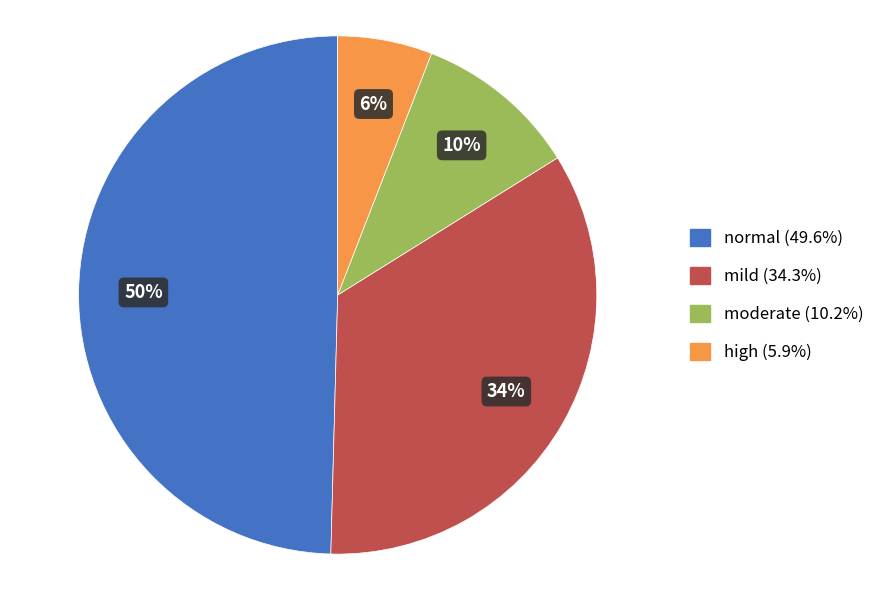

Rank the categories by value from highest to lowest.

normal, mild, moderate, high